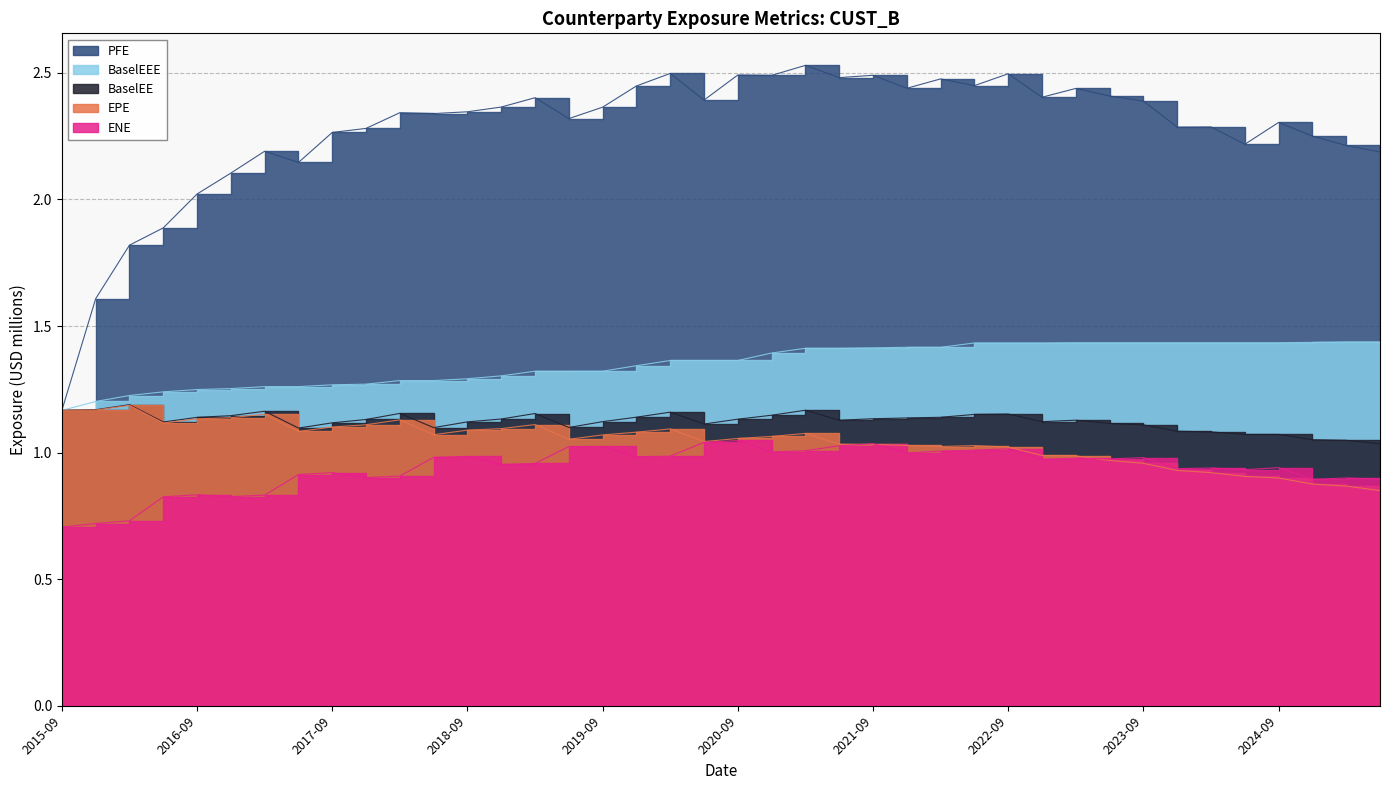

How many lines are shown in the chart?

5